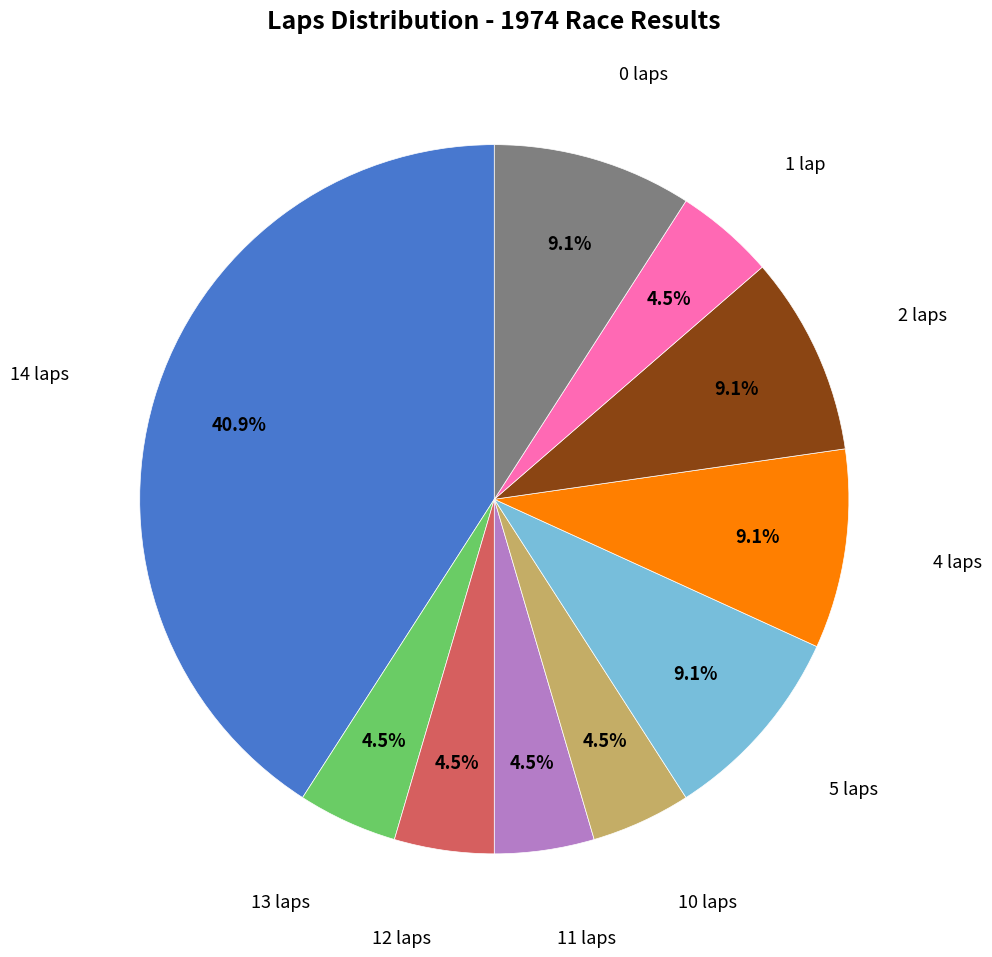

Does any single category account for the majority?

No